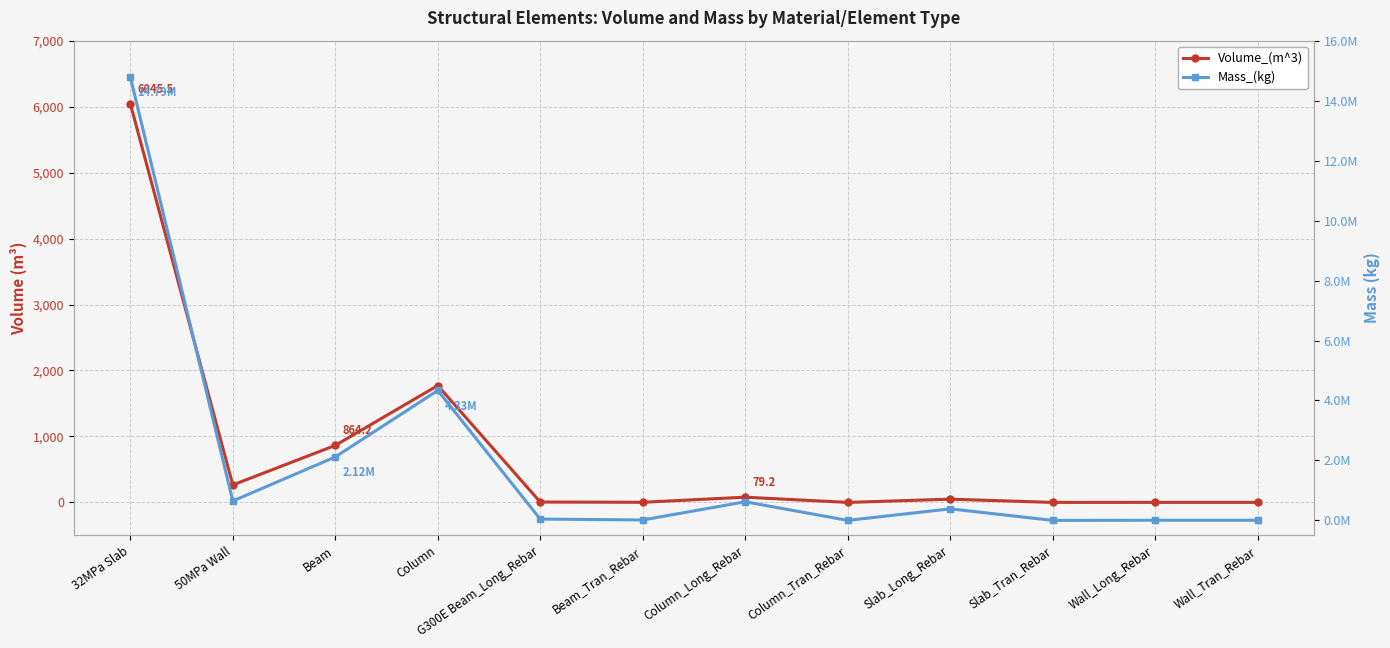

At which label does Volume_(m^3) first exceed 49?

32MPa Slab